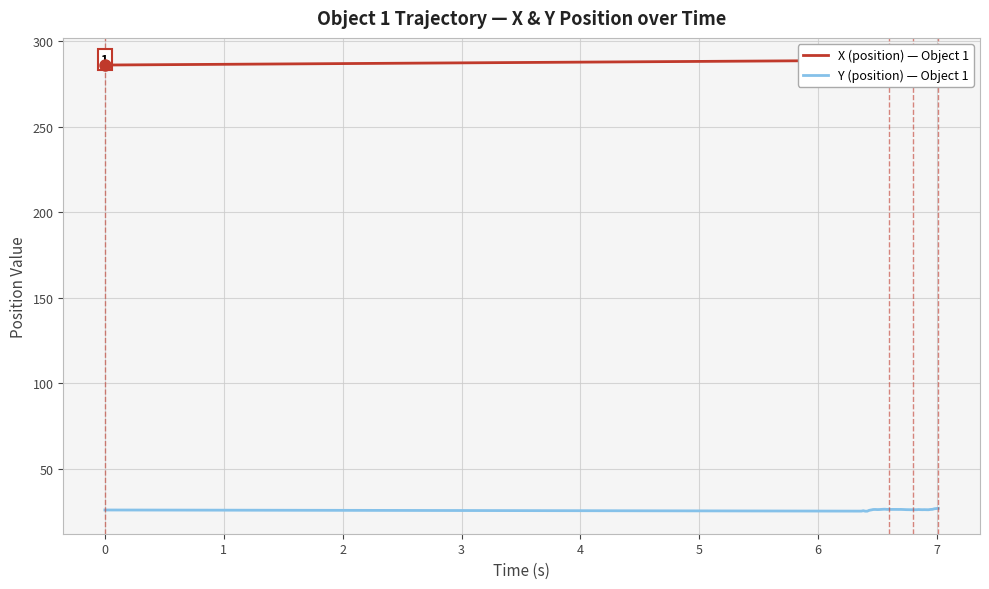

Rank the series by their maximum value, from lowest to highest.

Y (position), X (position)